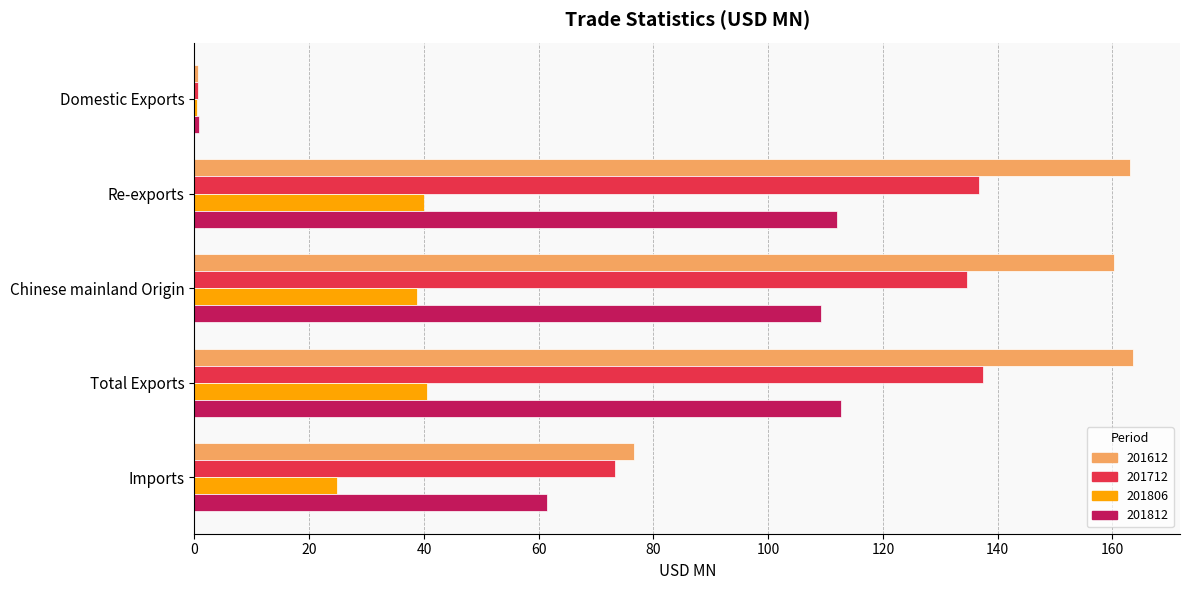

Where is 201612 nearest to the value 82?

Imports